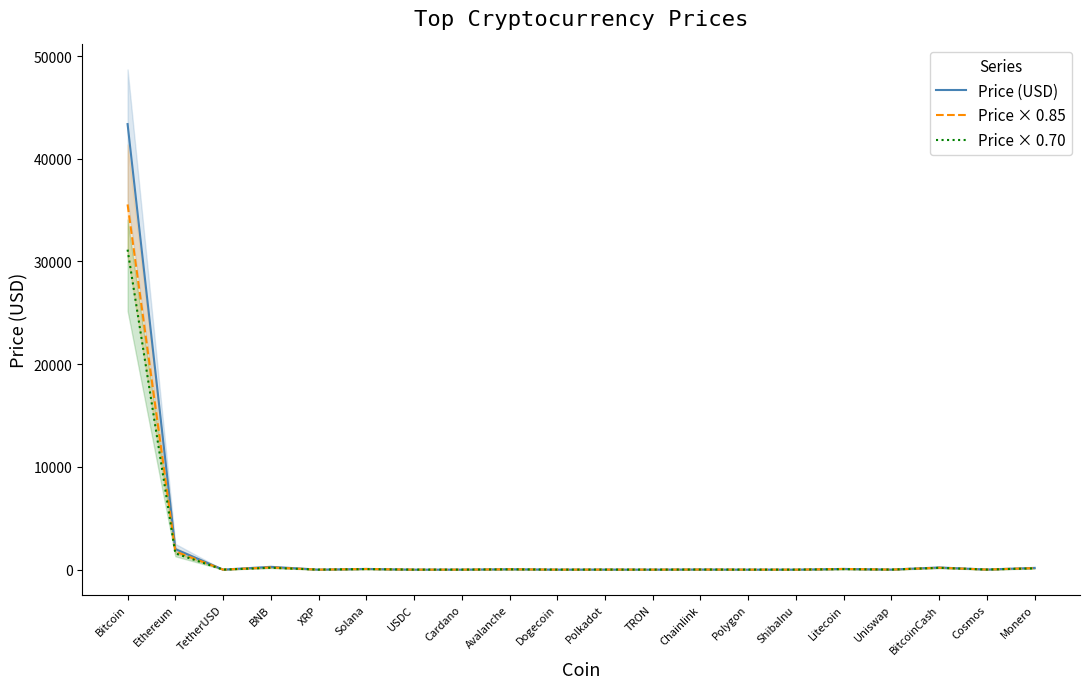

Where is the first local minimum for Price × 0.85?

TetherUSD